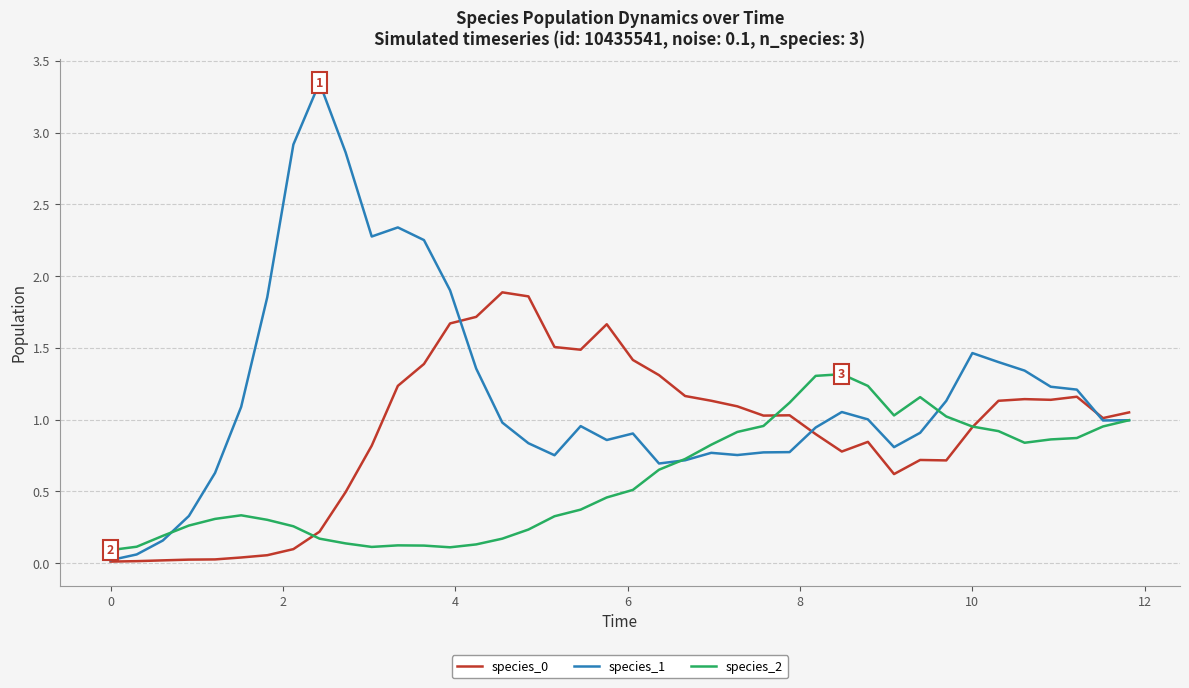

Which series has the largest range (max minus min)?

species_1